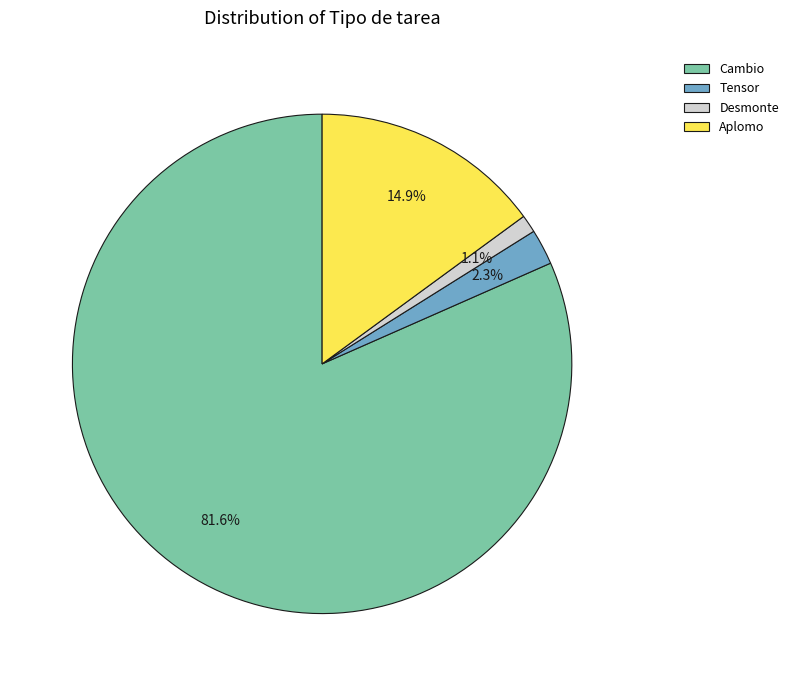

How many segments does this pie chart have?

4